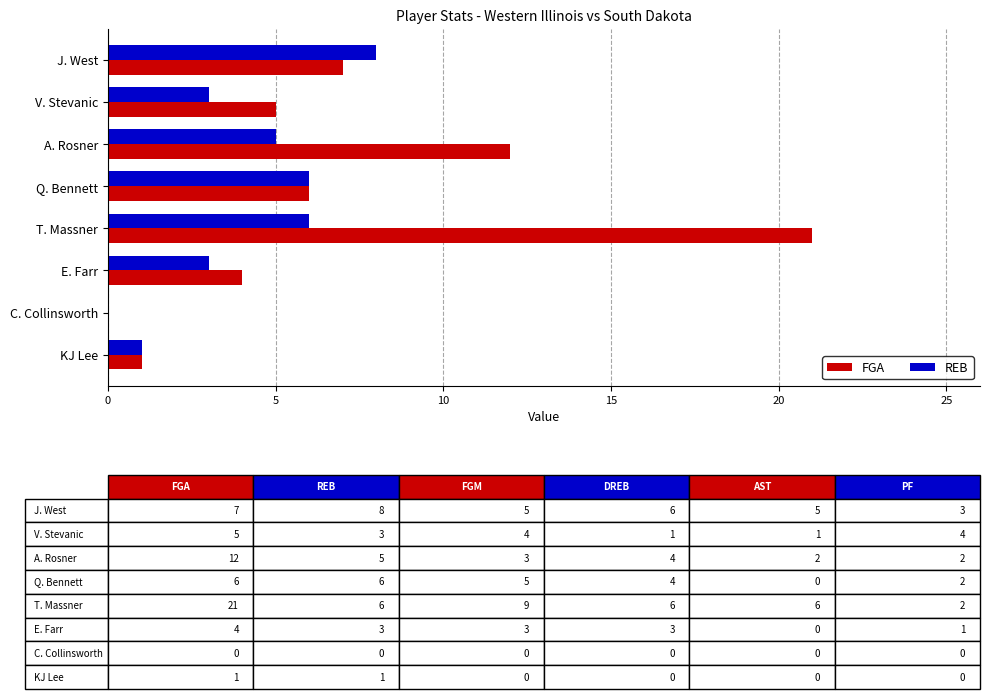

What is the highest value of the FGA series?

21